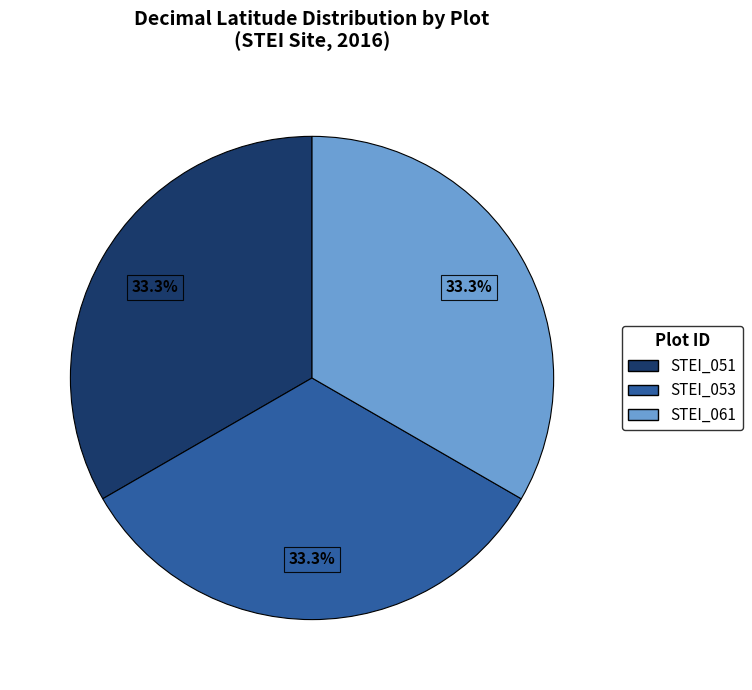

Is it true that STEI_053 is 33% of the pie?

True